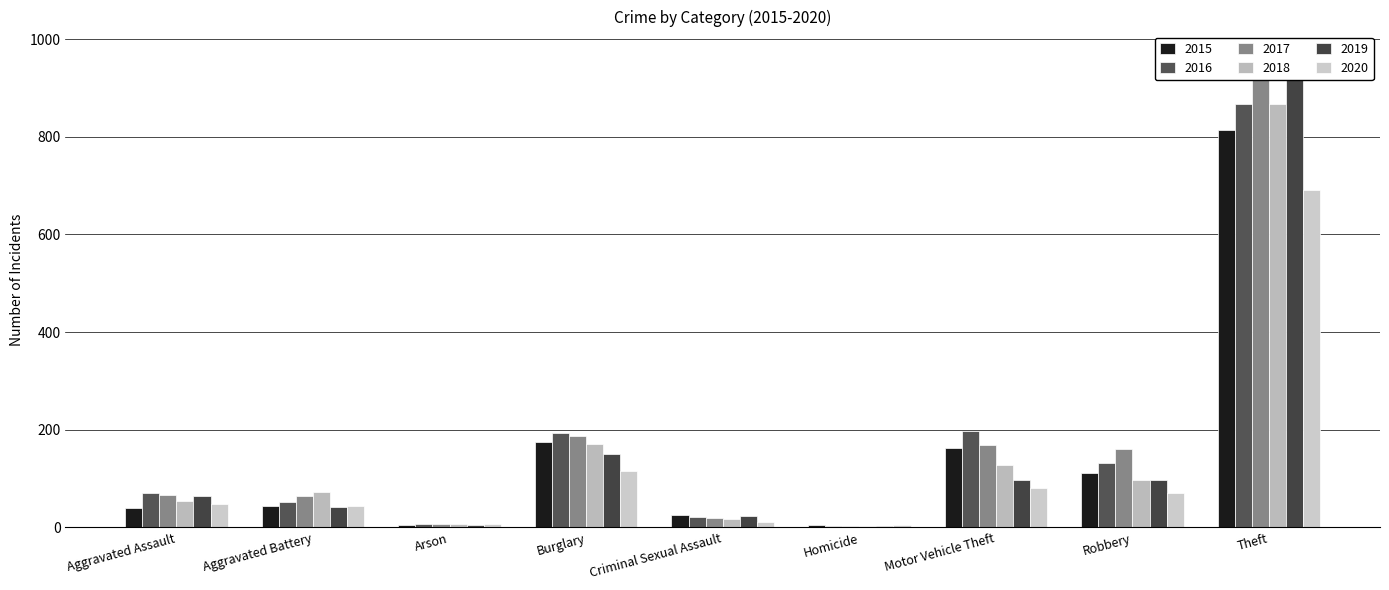

What is the value of the 2017 bar at the 8th from the left?

161